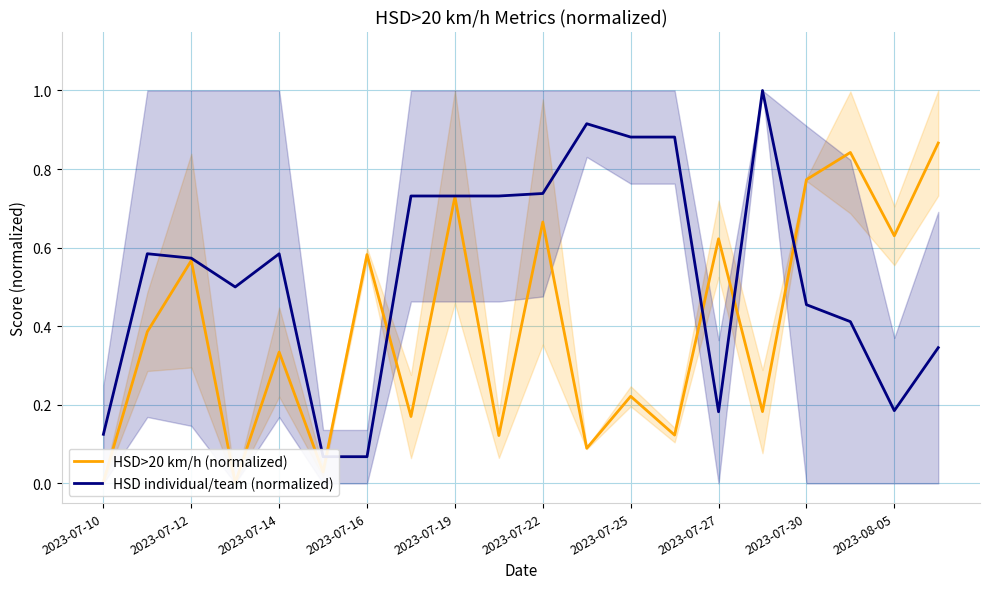

How many interior local valleys does the HSD>20 km/h (normalized) series have?

8